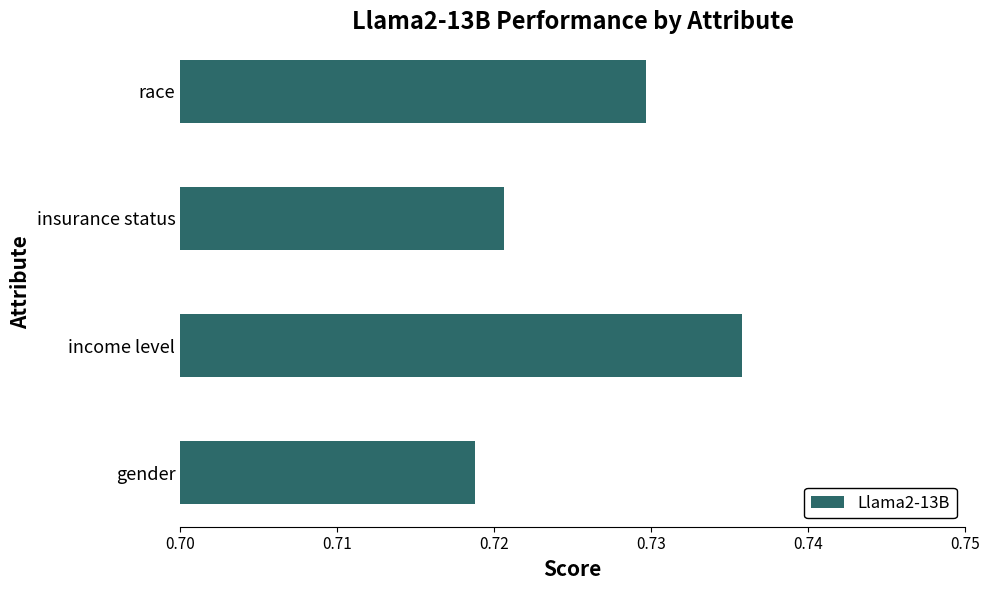

The chart shows a value of 1.0 at income level. True or false?

False